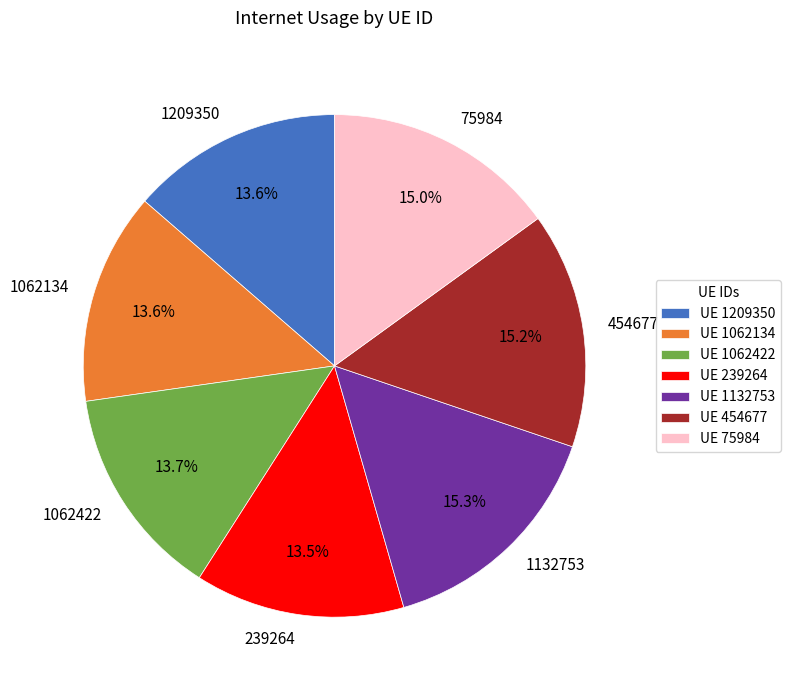

To the nearest percent, what is the average slice percentage?

14%